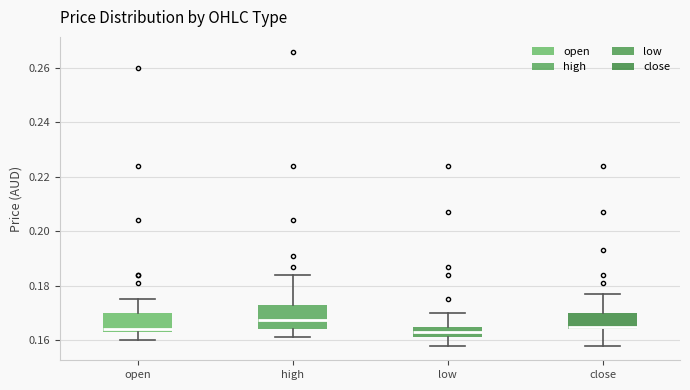

Where does the median line of the box for close sit on the y-axis? The values are not printed on the chart, so give them approximately, as read against the axis.

0.166